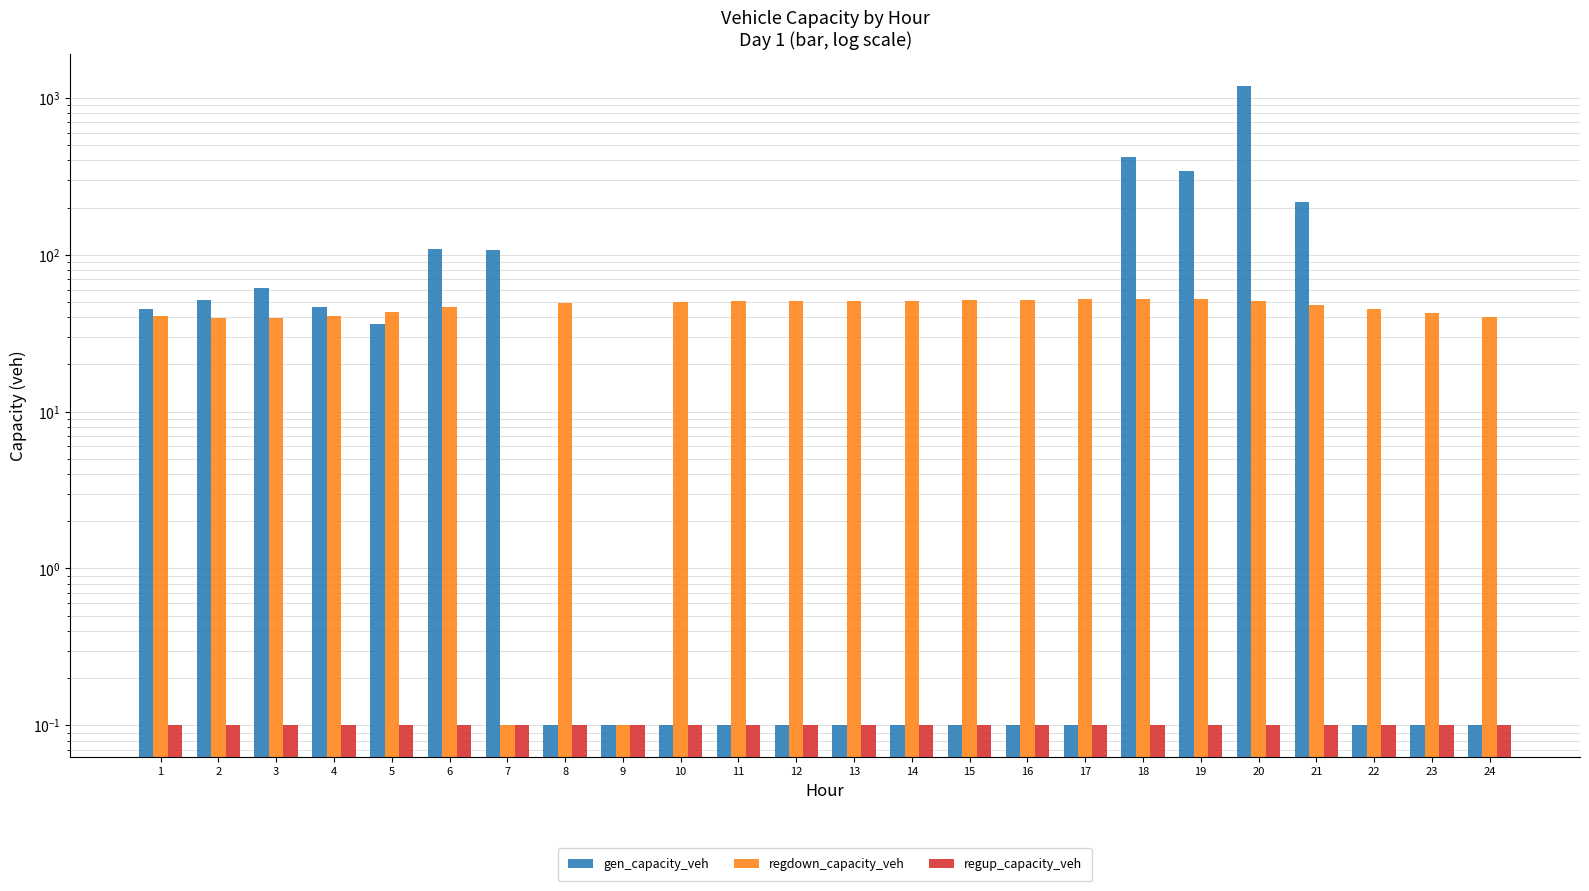

At which label is regup_capacity_veh closest to 0?

1